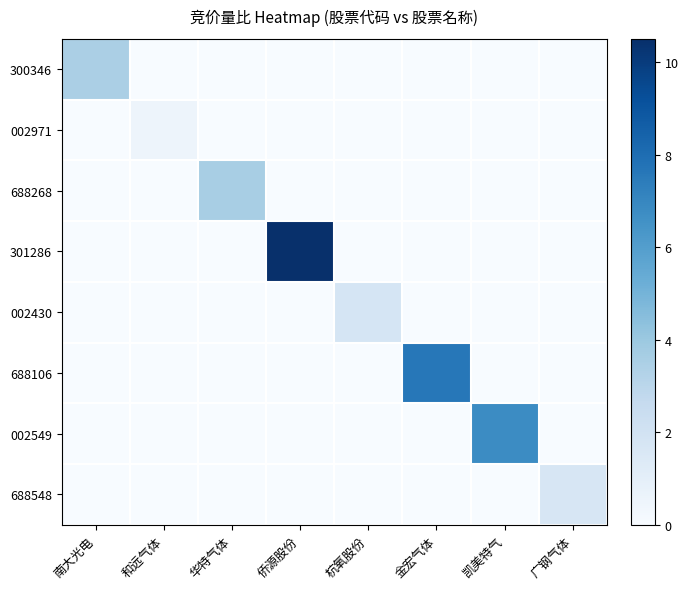

At 凯美特气, list the series in order from smallest to largest.

300346, 002971, 688268, 301286, 002430, 688106, 688548, 002549